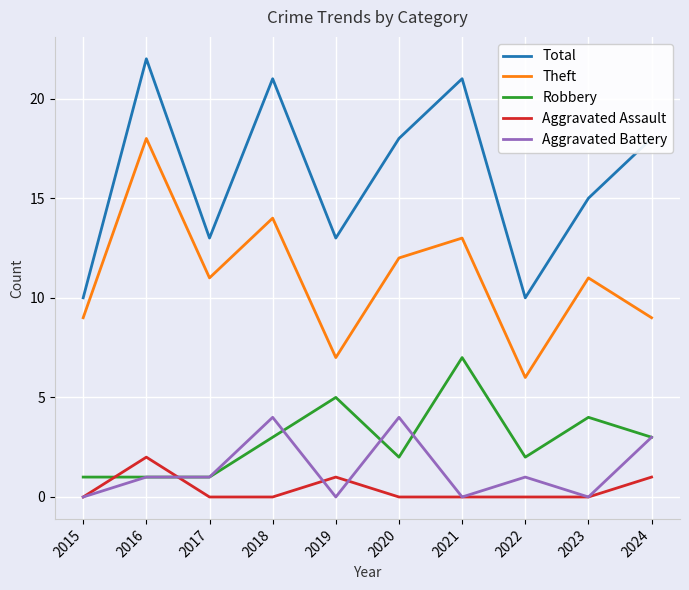

At how many categories does at least one series exceed 9?

10